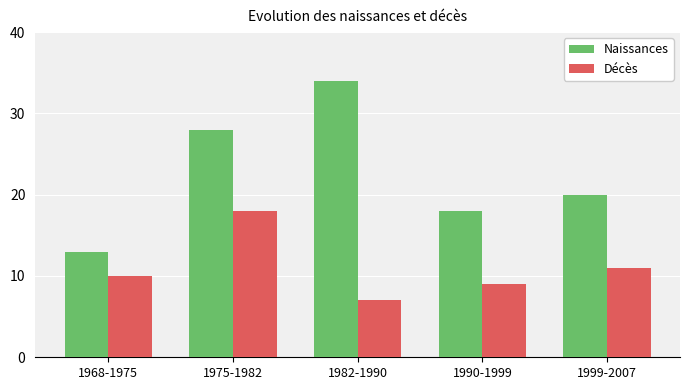

Which series has the largest range (max minus min)?

Naissances